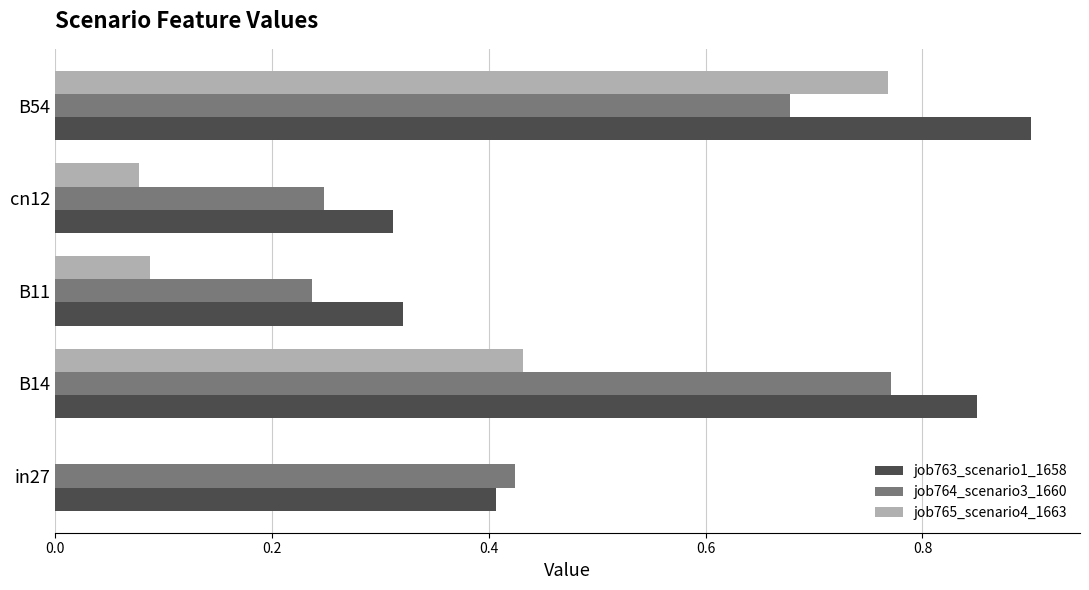

Which series has the widest spread of values?

job765_scenario4_1663